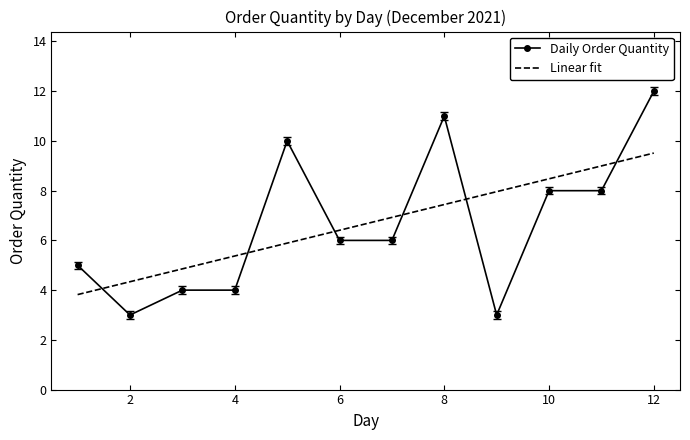

Which series ends up on top after the final intersection of Linear fit and Daily Order Quantity?

Daily Order Quantity